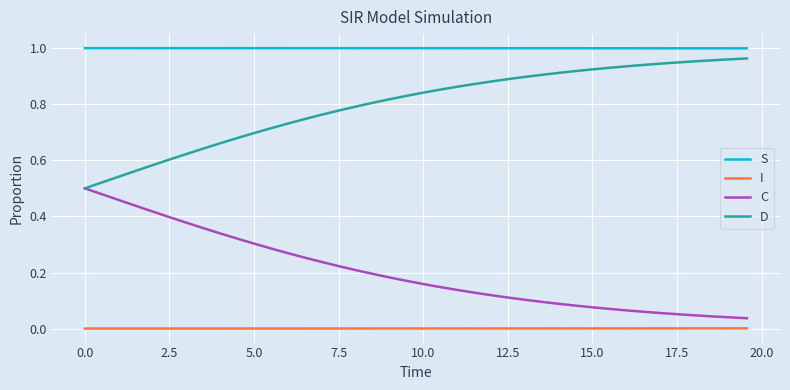

Which series has the largest total across all categories?

S